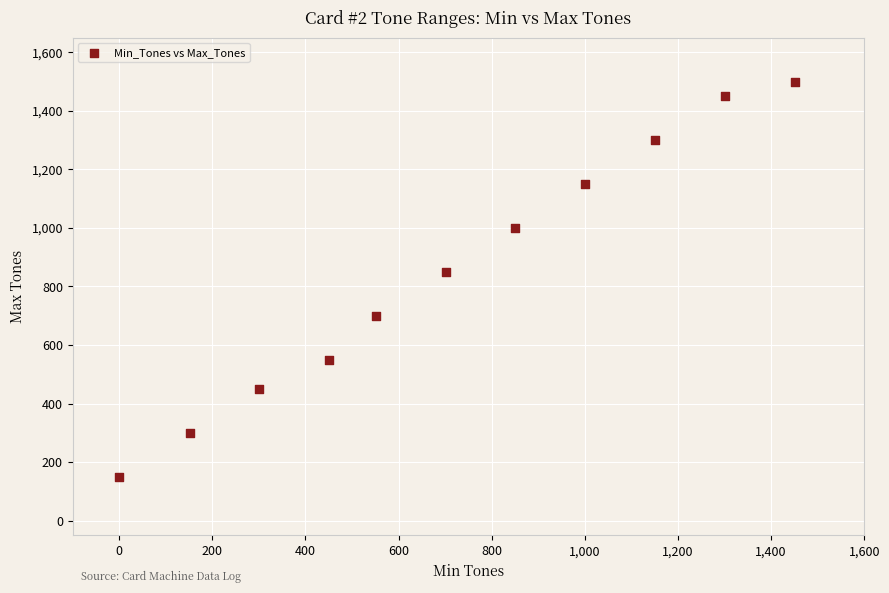

What is the range of X values (max minus min)?

1451